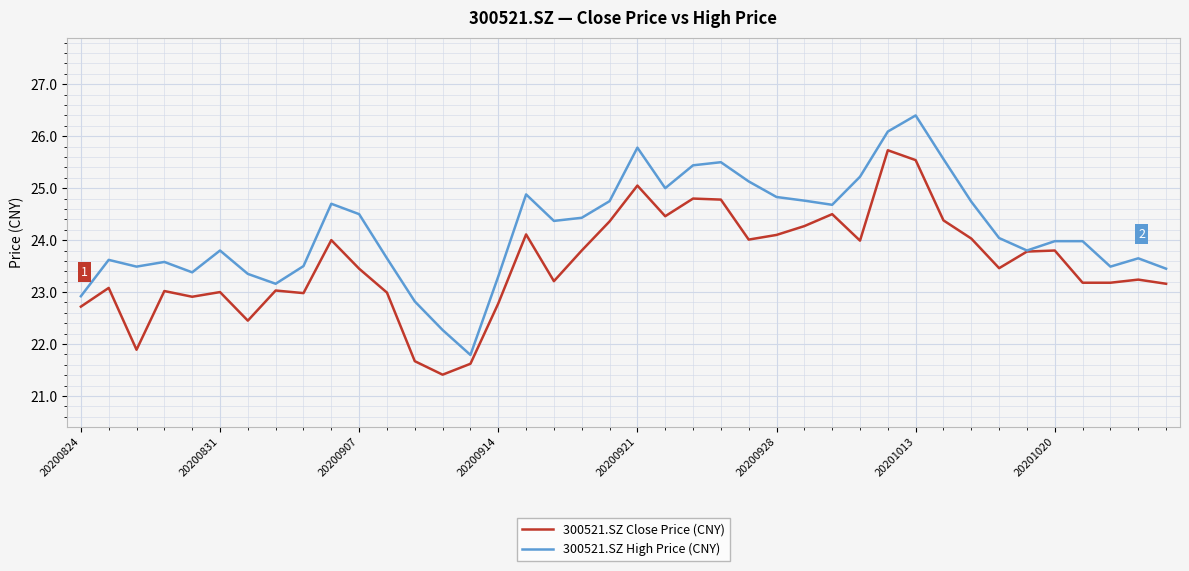

What is the greatest value displayed?

26.4